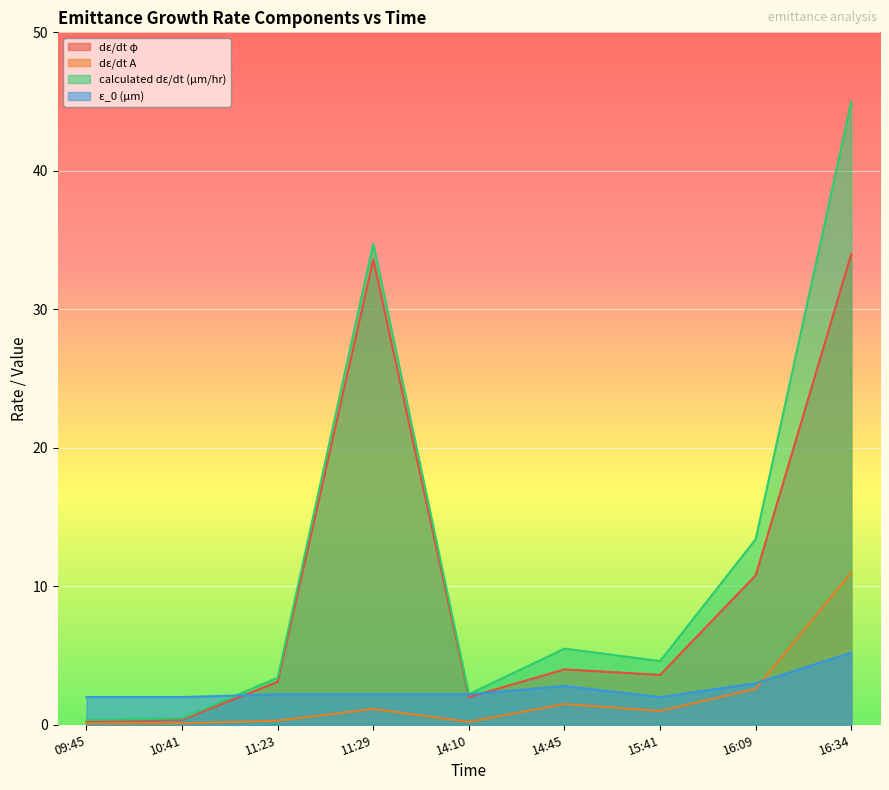

True or false: dε/dt A has a value of 1.5 at 15:41.

False